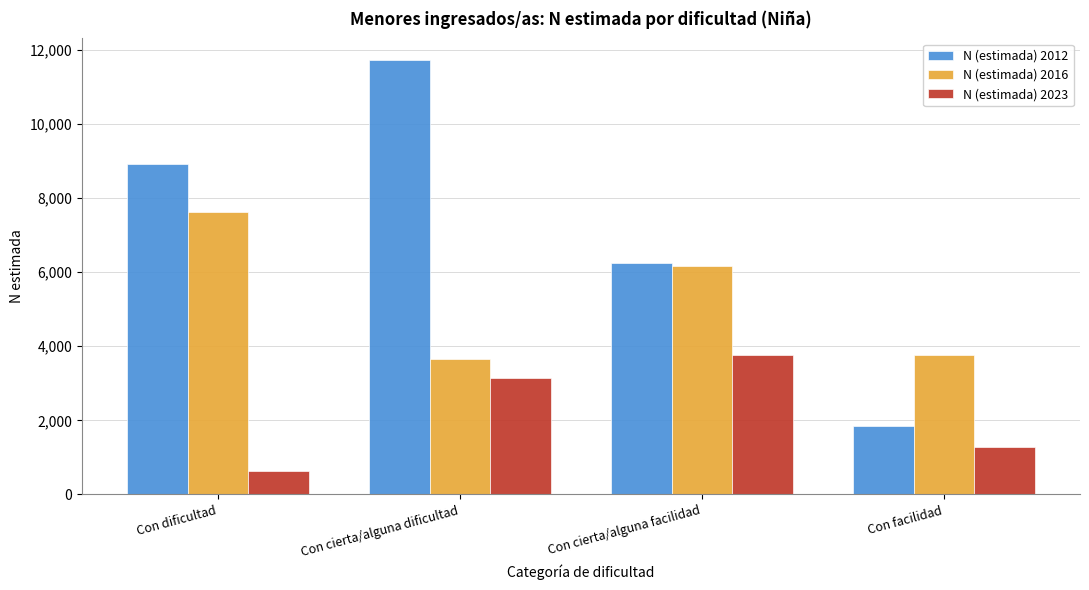

Reading right to left, extract all data points from this chart.

N (estimada) 2012: 1839	6238	11721	8907
N (estimada) 2016: 3775	6176	3664	7613
N (estimada) 2023: 1292	3770	3138	635